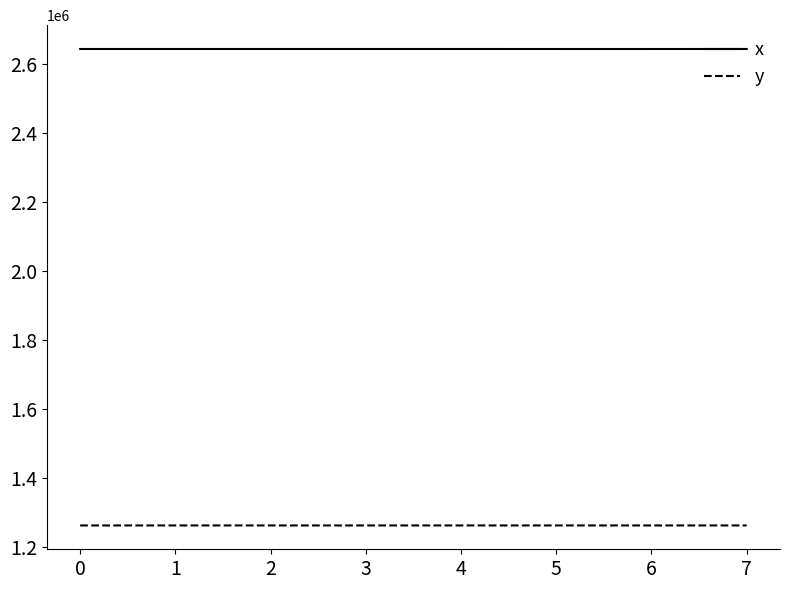

What is the difference between the highest and lowest values at 1?

1382009.7